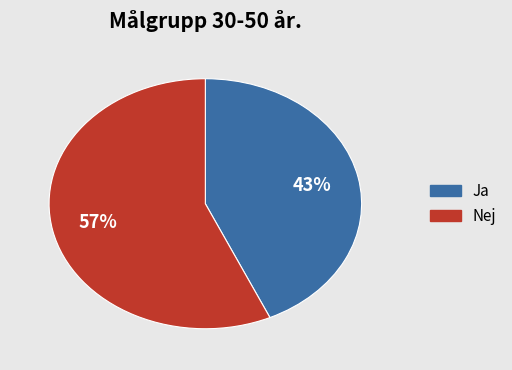

Is there a majority slice in this chart?

Yes